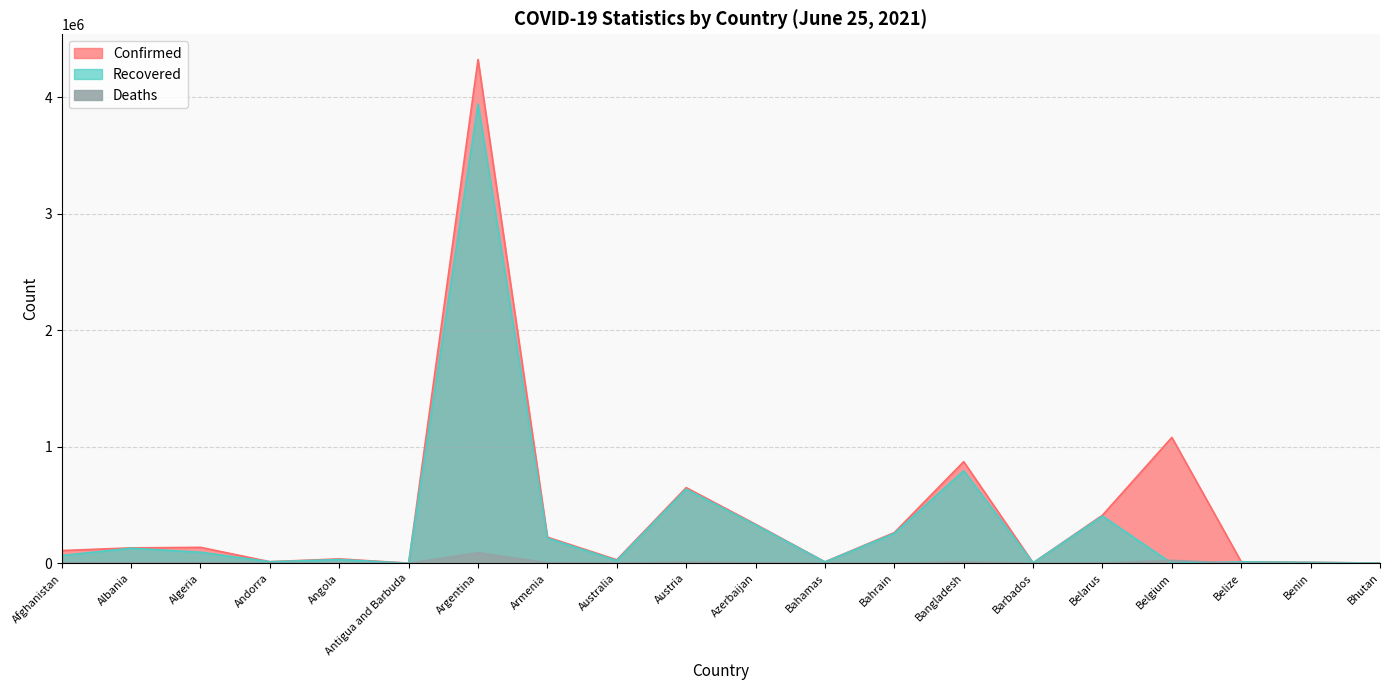

How many data points in Deaths are above 2455?

9